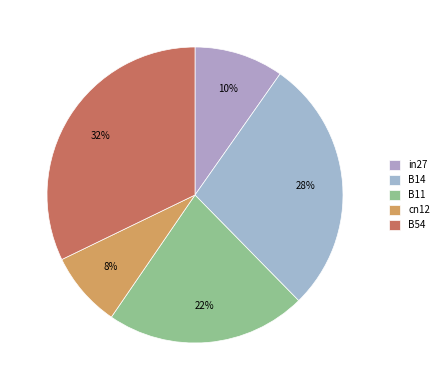

What is the smallest slice in the pie chart?

cn12